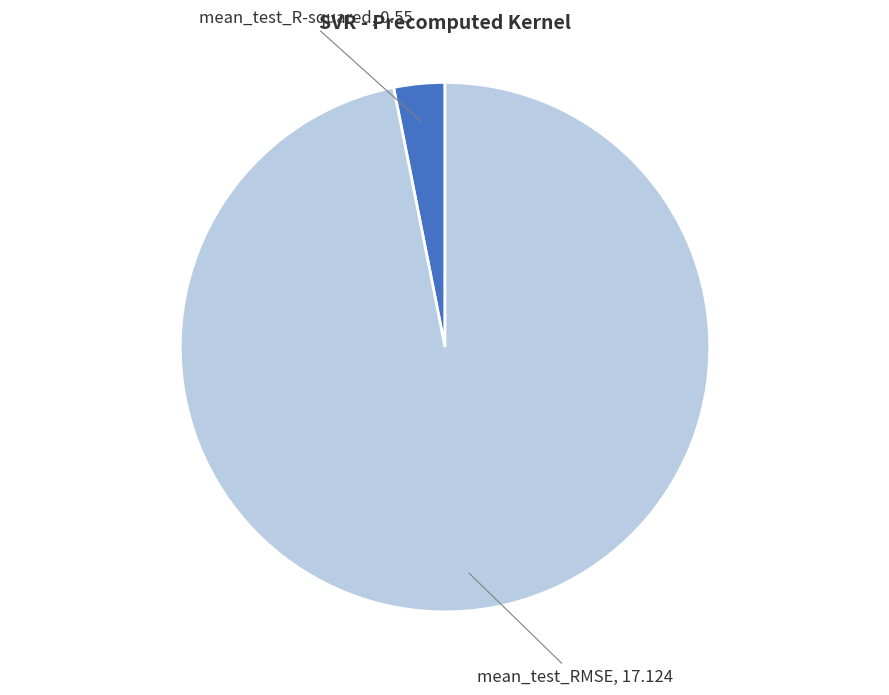

What is the smallest slice in the pie chart?

mean_test_R-squared